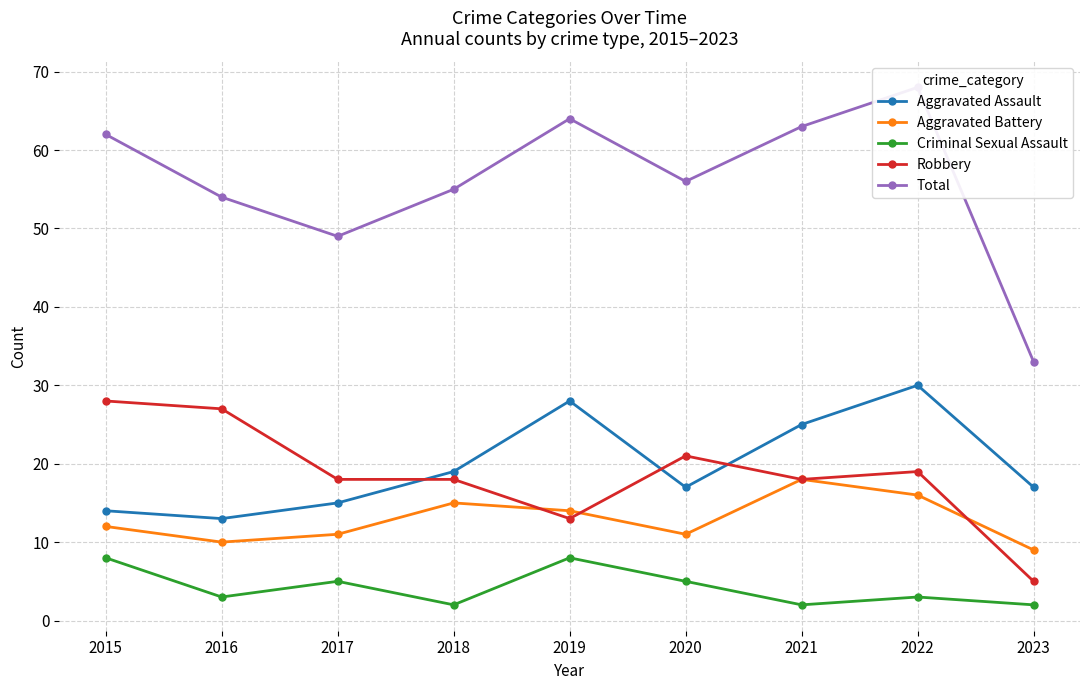

What is the value of the Criminal Sexual Assault point at the 1st from the left?

8